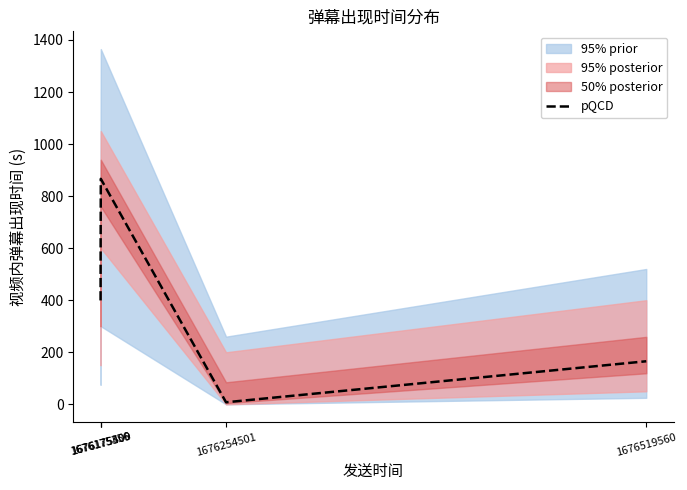

Between 1676175509 and 1676519560, which is larger?

1676175509